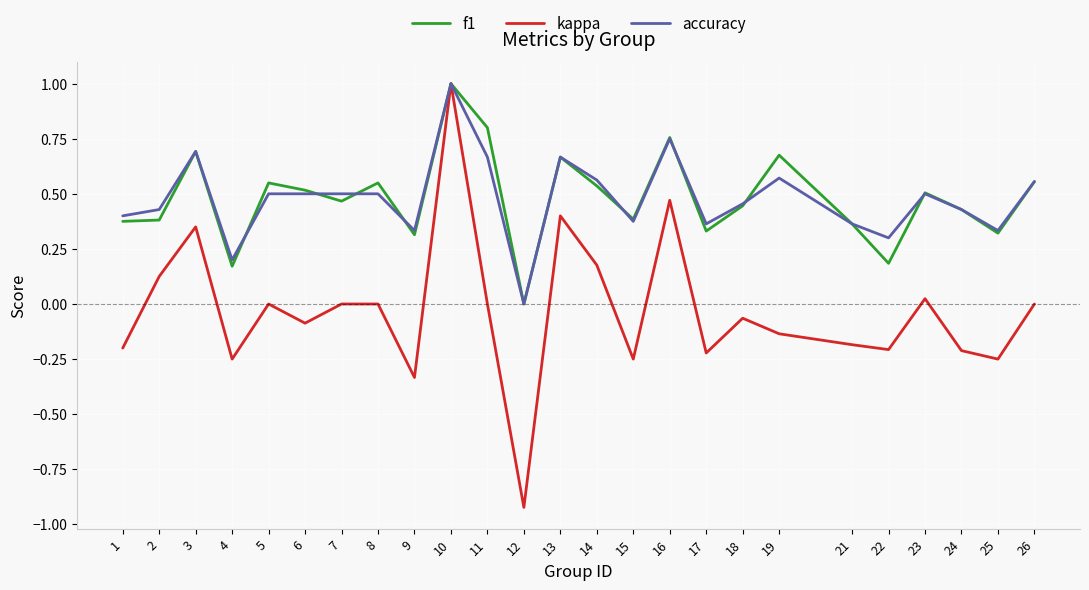

Is it true that f1 equals 0.3 at 22?

False